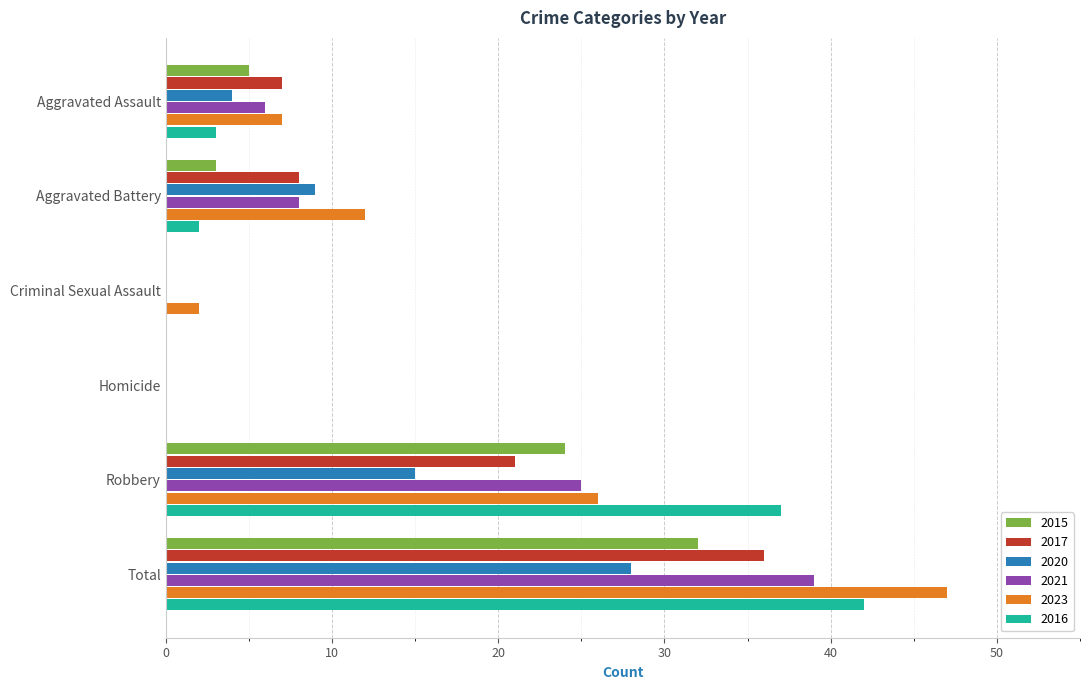

What is the sum of the 2015 values at Aggravated Assault and Aggravated Battery?

8